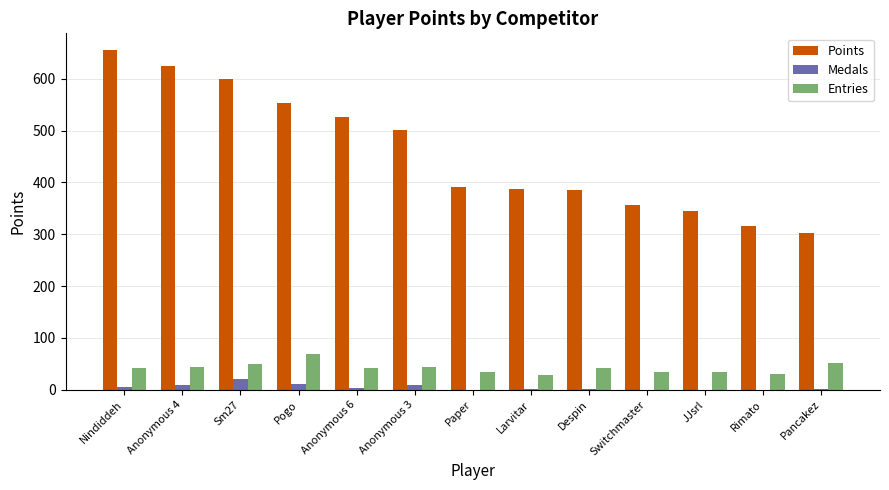

What are all the series names shown in the legend?

Points, Medals, Entries